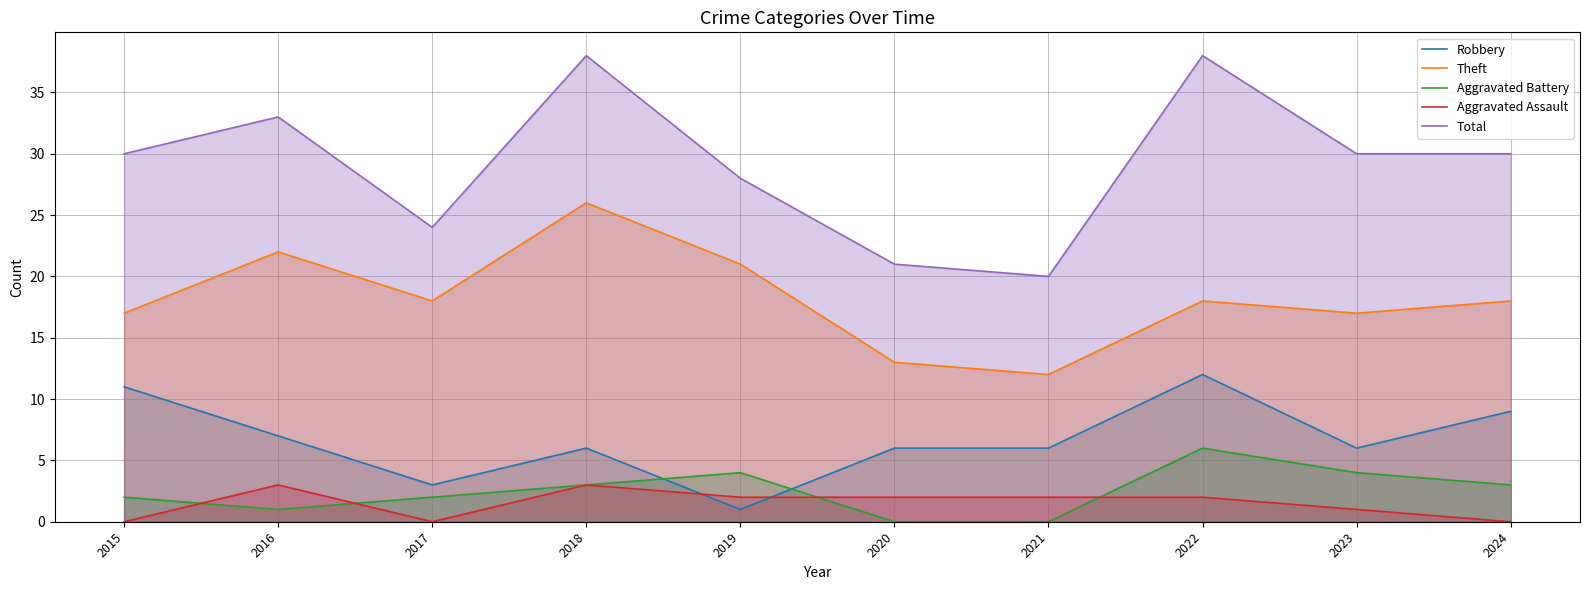

At how many categories does at least one series exceed 27?

7